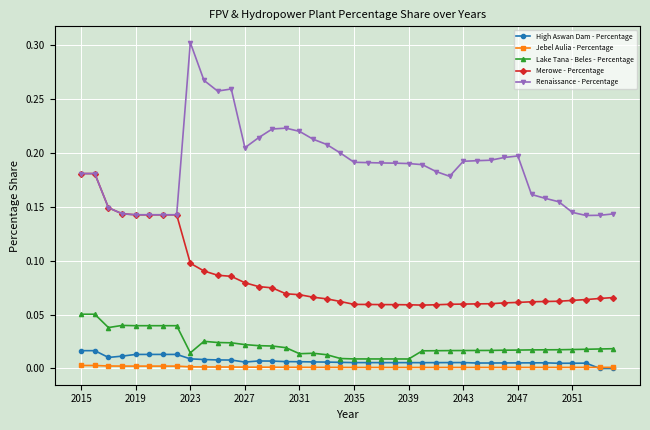

True or false: High Aswan Dam - Percentage has more than 0 points higher than both neighbors.

True